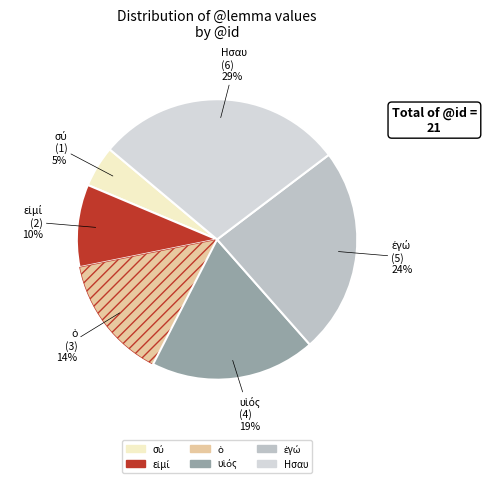

To the nearest percent, what portion does Ησαυ represent?

29%